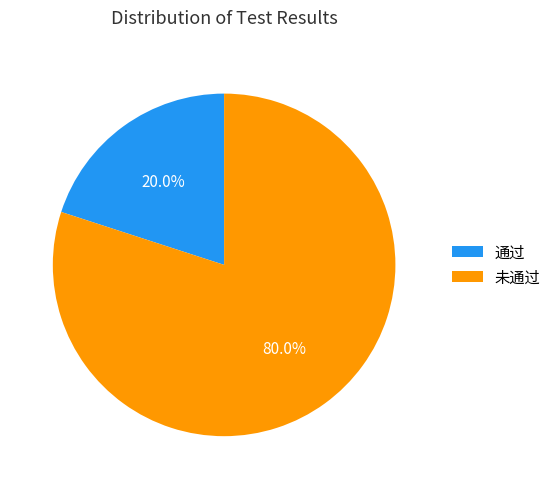

What is the total percentage of 通过 and 未通过?

100.0%